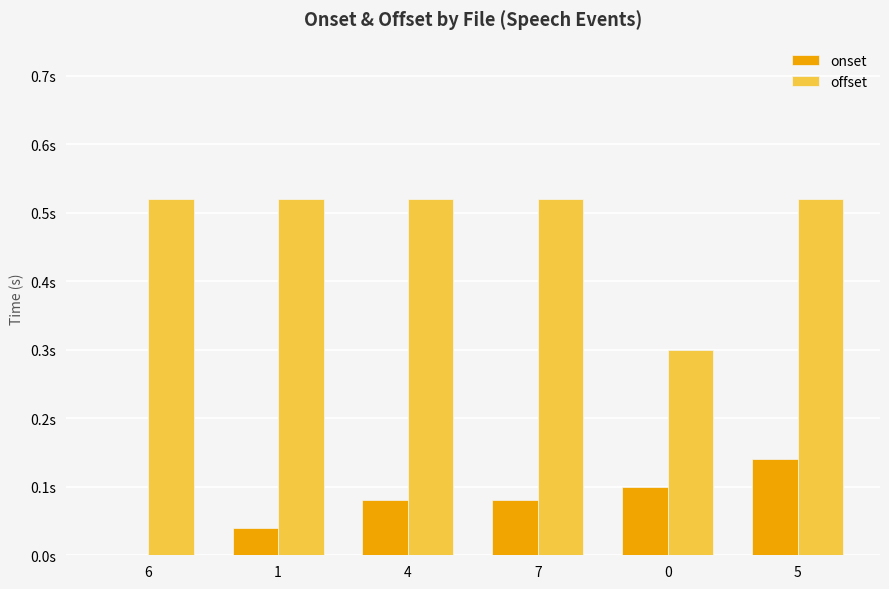

What are all the series names shown in the legend?

onset, offset